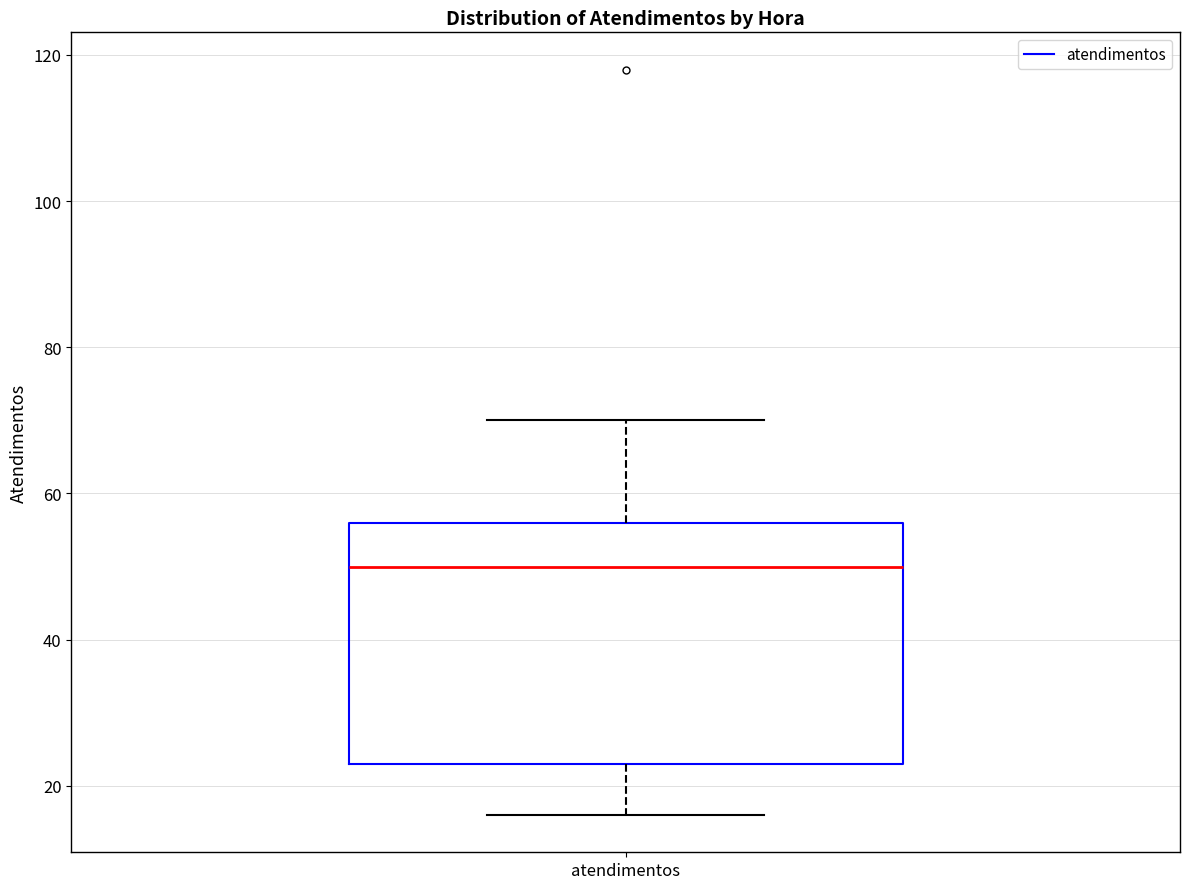

Transcribe this box plot: give where the median line is, the range the box spans, and where the two whiskers end, as read against the y-axis. The values are not printed on the chart, so give them approximately, as read against the axis.

median 50, box 24 to 56, whiskers 16 to 70